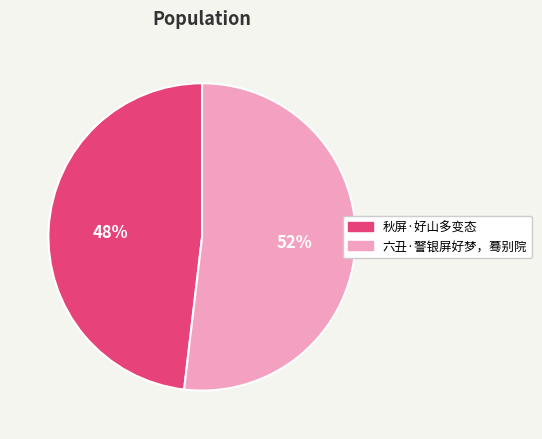

How many segments does this pie chart have?

2